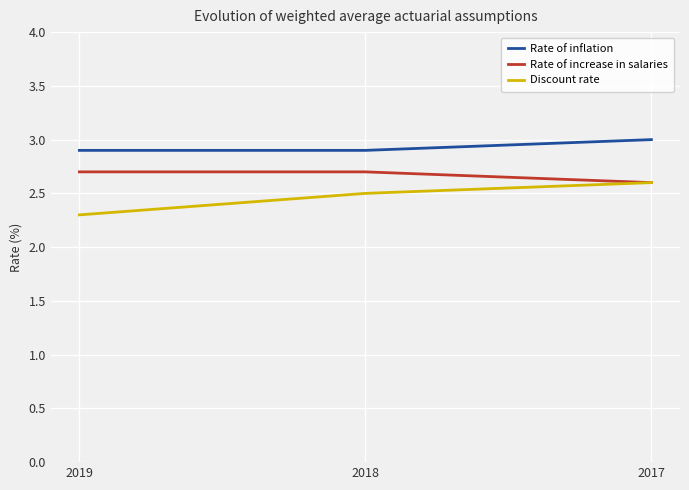

What is the greatest value displayed?

3.0